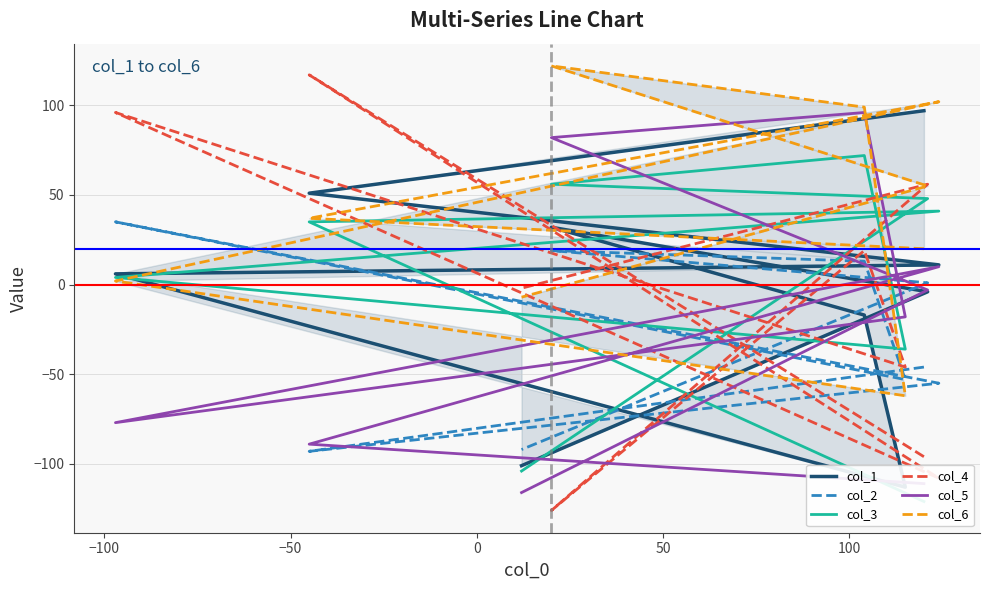

How many data points does each series have?

9